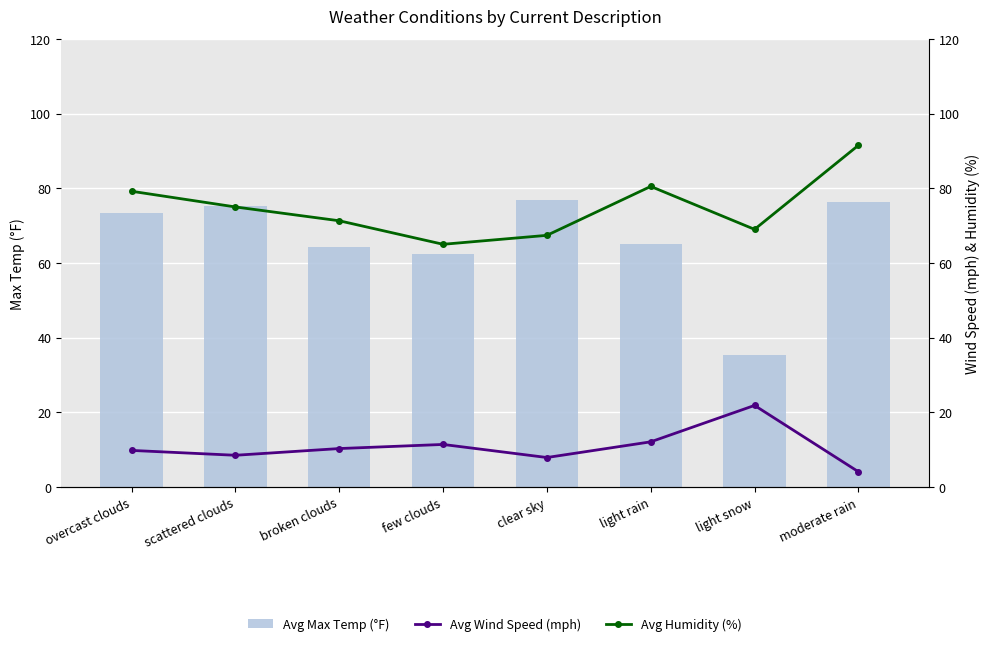

At which label is Avg Humidity (%) closest to 78?

overcast clouds